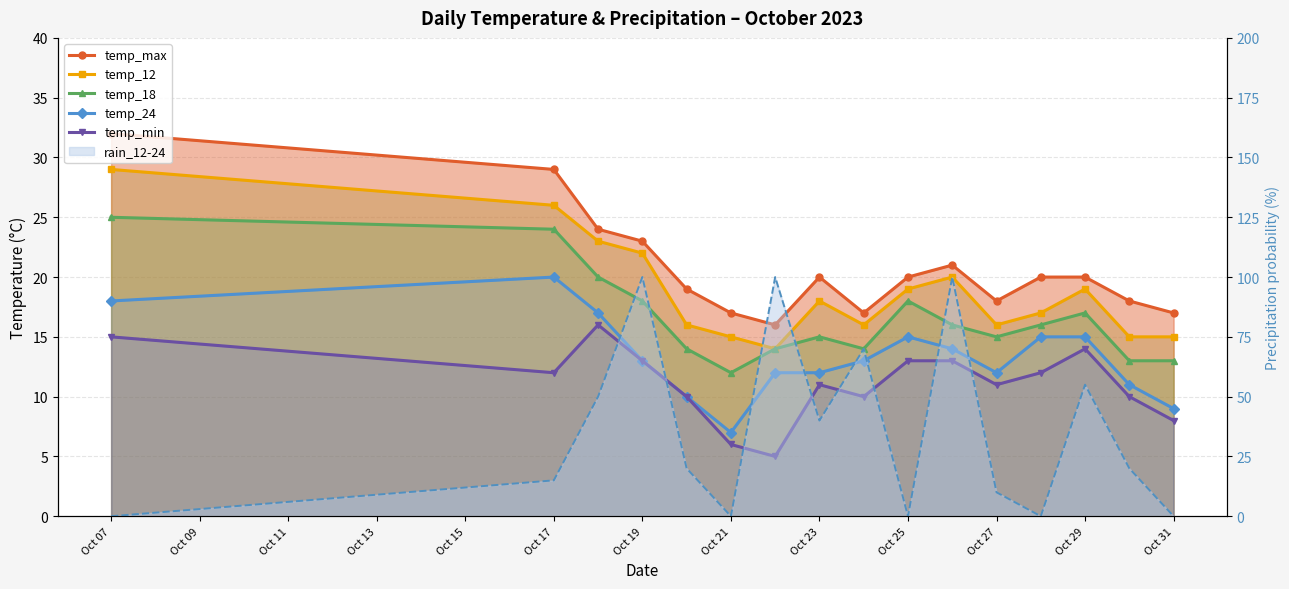

Which series has the widest spread of values?

temp_max